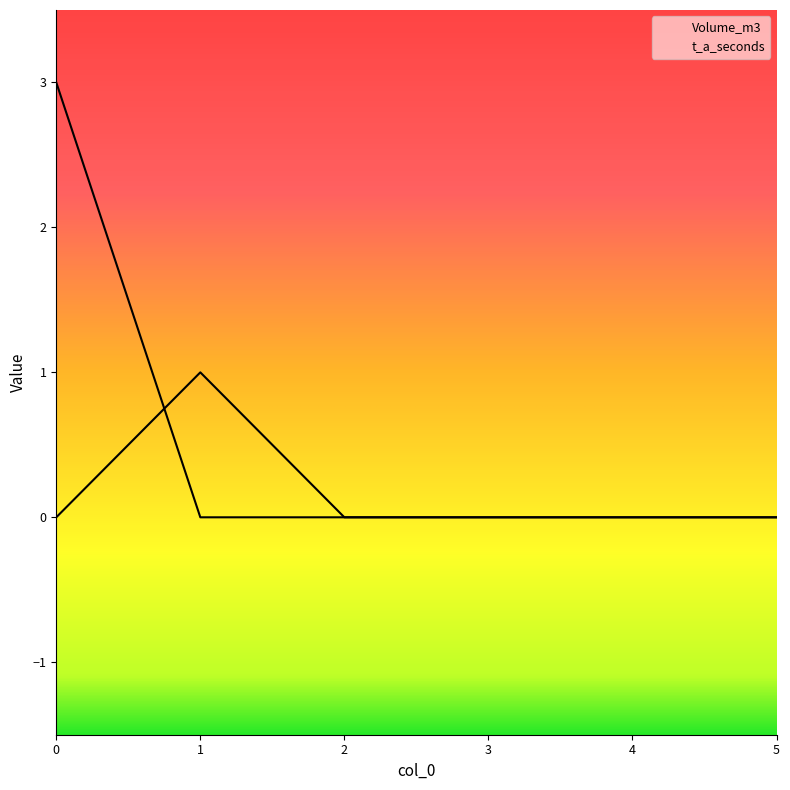

Which series has the widest spread of values?

Volume_m3